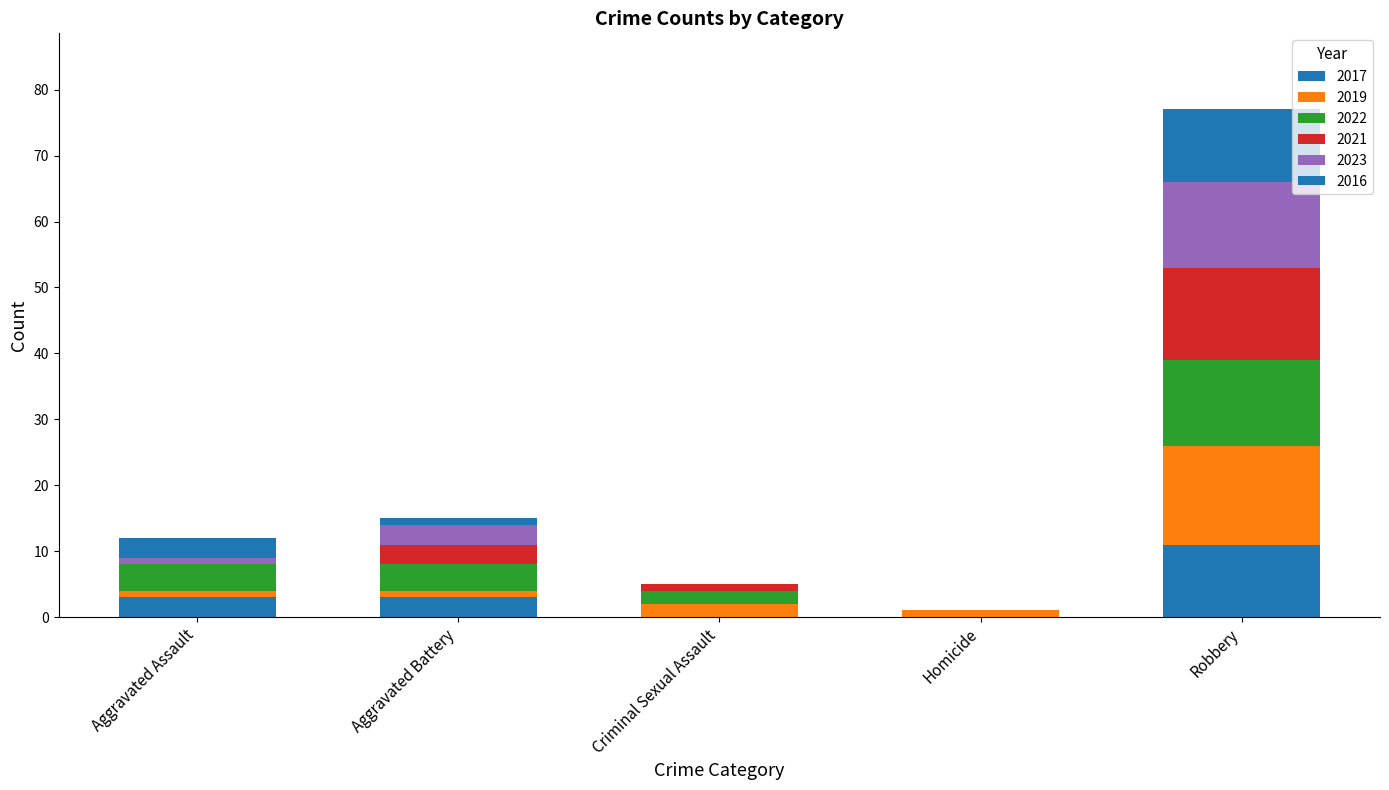

What position from the right is Robbery?

1